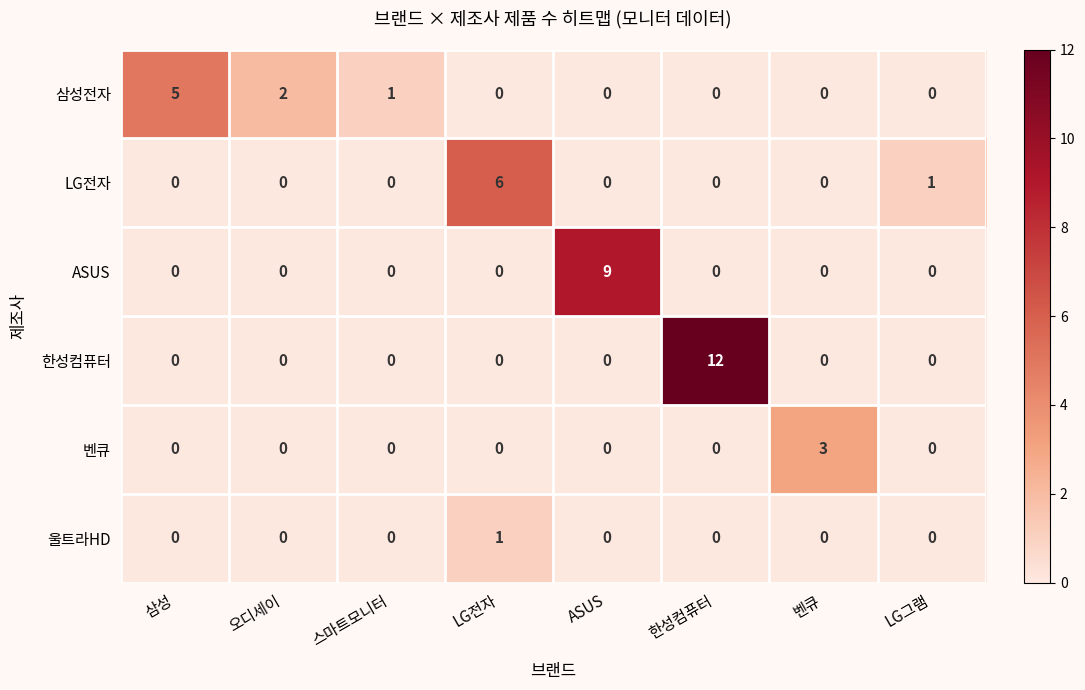

Which series has the largest total across all categories?

한성컴퓨터